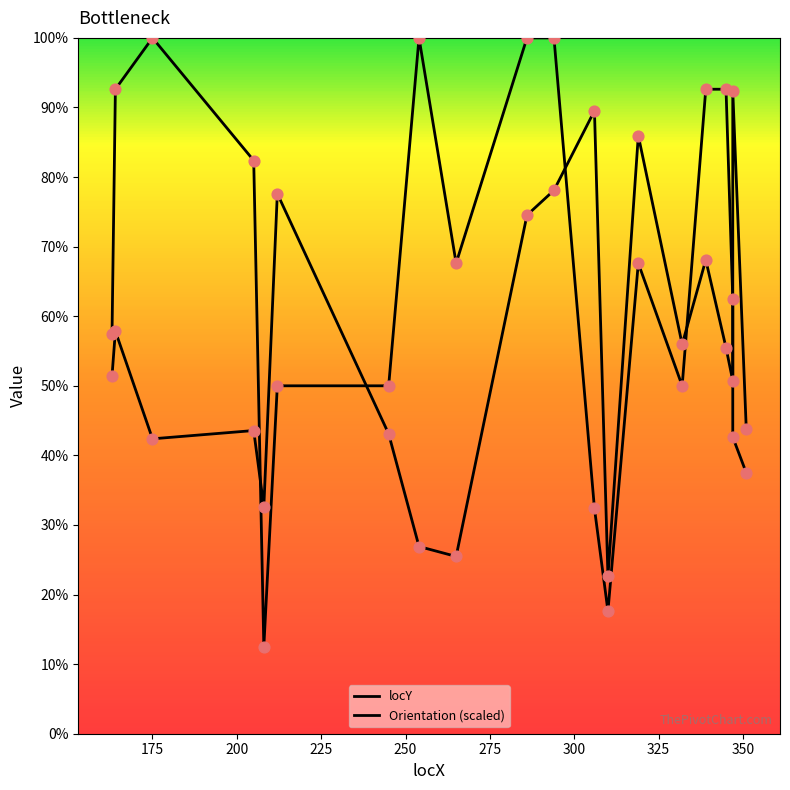

At how many categories does at least one series exceed 259?

14